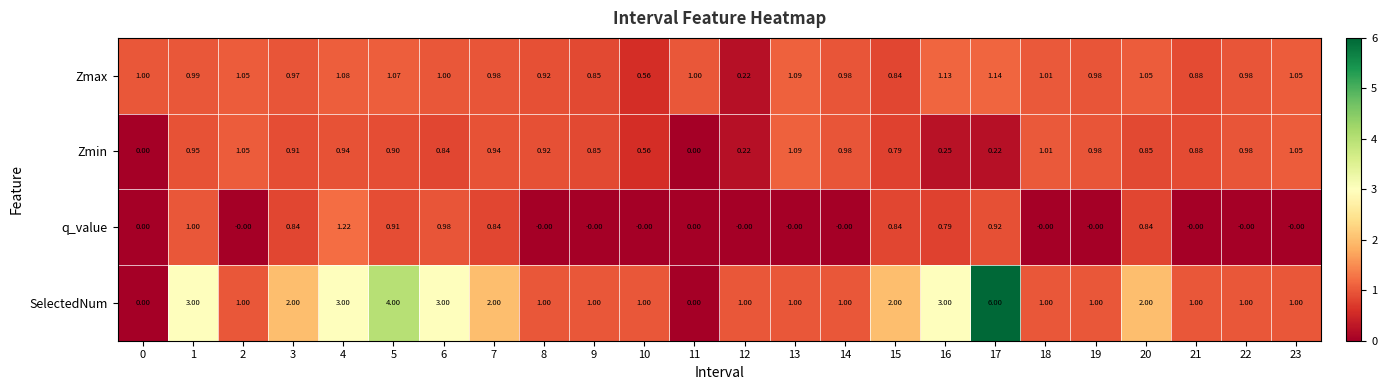

Is the value of q_value at 9 greater than the value of Zmax at 22?

No